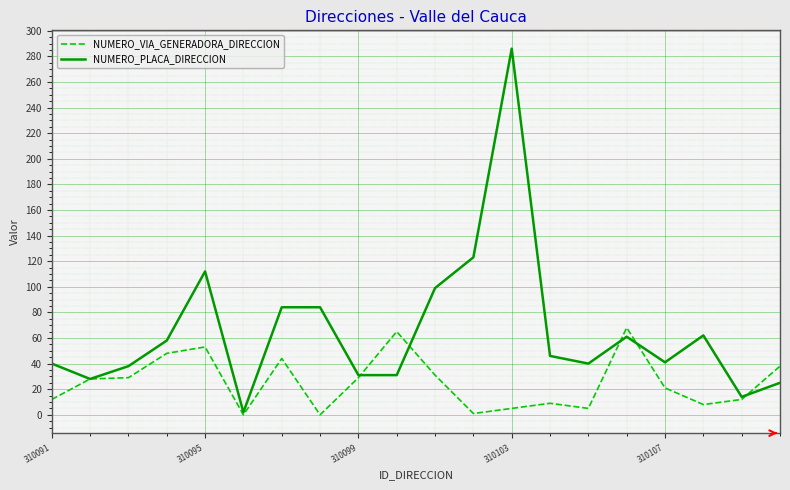

Does the chart display data point markers on the line(s)?

No